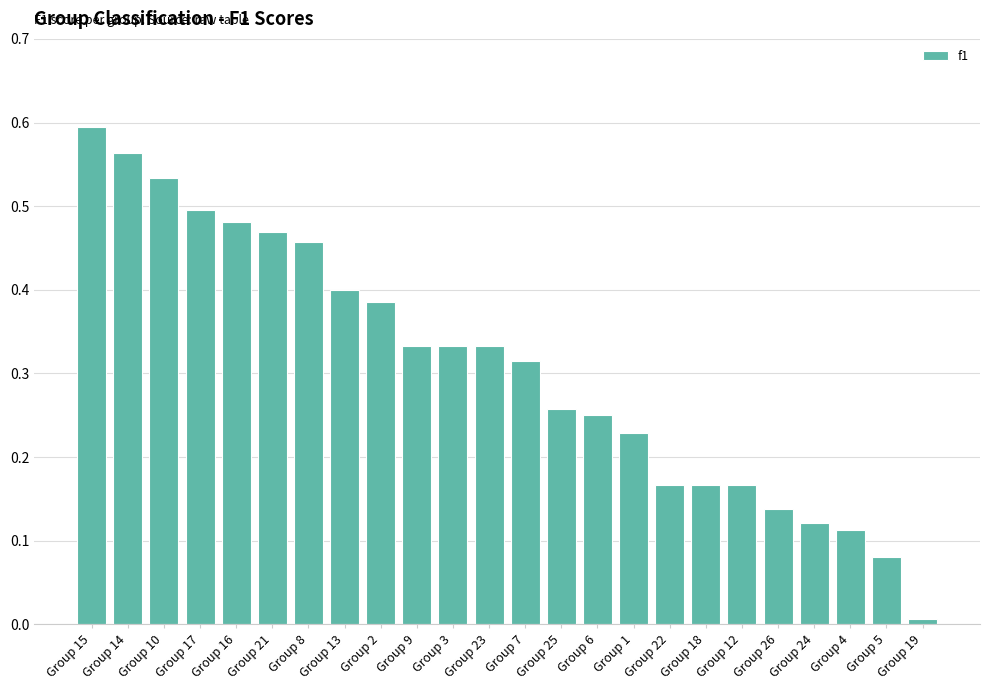

The chart shows a value of 0.1 at Group 6. True or false?

False